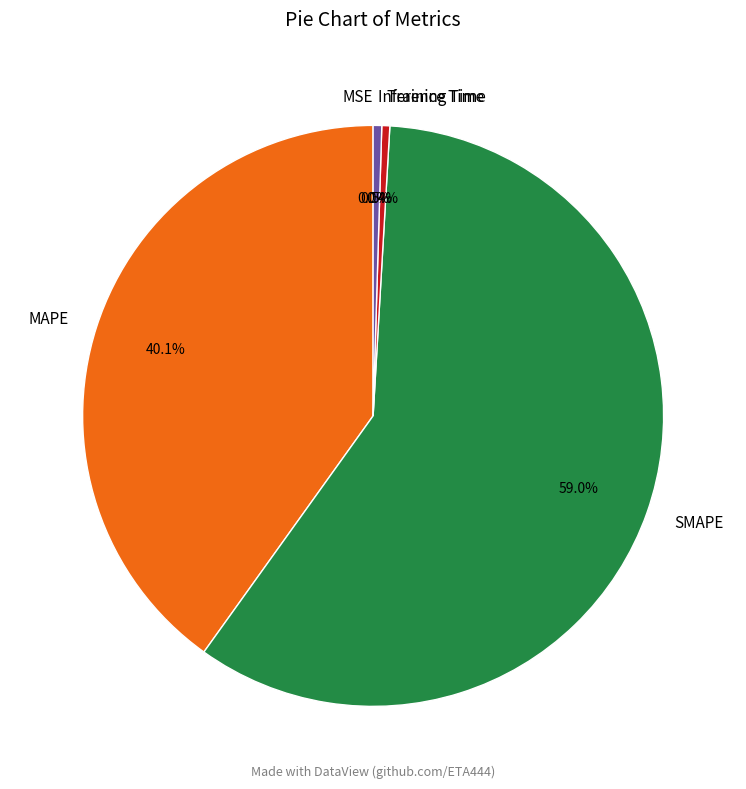

Which has a higher value, SMAPE or MAPE?

SMAPE